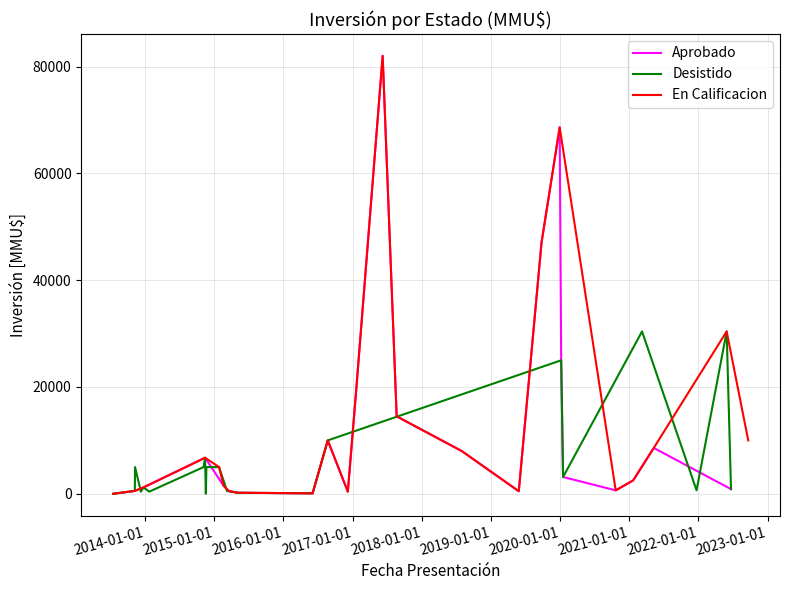

Reading left to right, what are all the values shown in this chart?

Aprobado: 1	543	1200	6750	1500	500	193	90	10000	400	19299	82000	14500	8000	481	47000	68620	25000	3145	650	2500	8586	877
Desistido: 1	543	5000	400	1200	400	5000	6750	0	5000	5000	5000	500	500	193	90	10000	25000	3145	30400	650	30400	877
En Calificacion: 1	543	1200	6750	5000	1500	500	193	90	10000	400	19299	82000	14500	8000	481	47000	68620	650	2500	8586	30400	10000